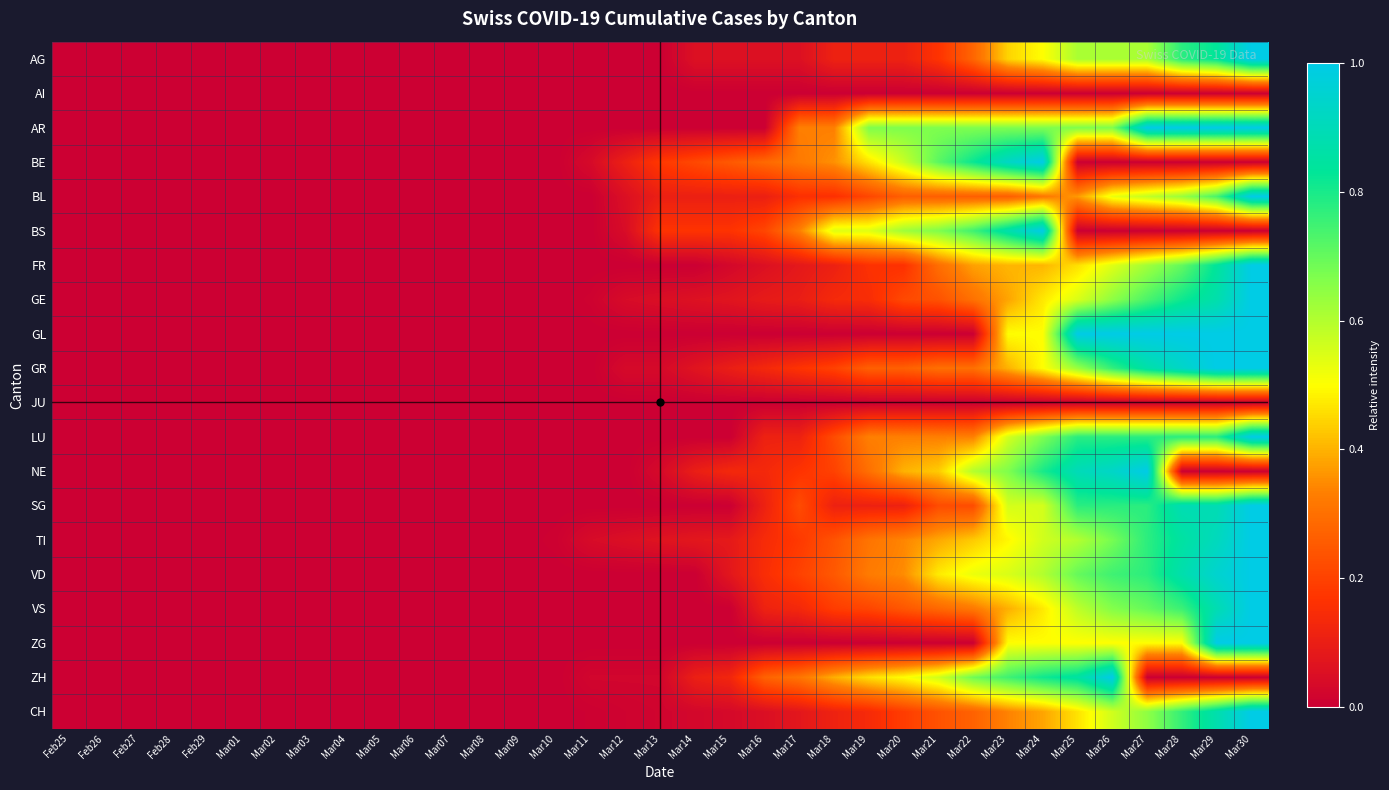

How many series are shown in this chart?

20